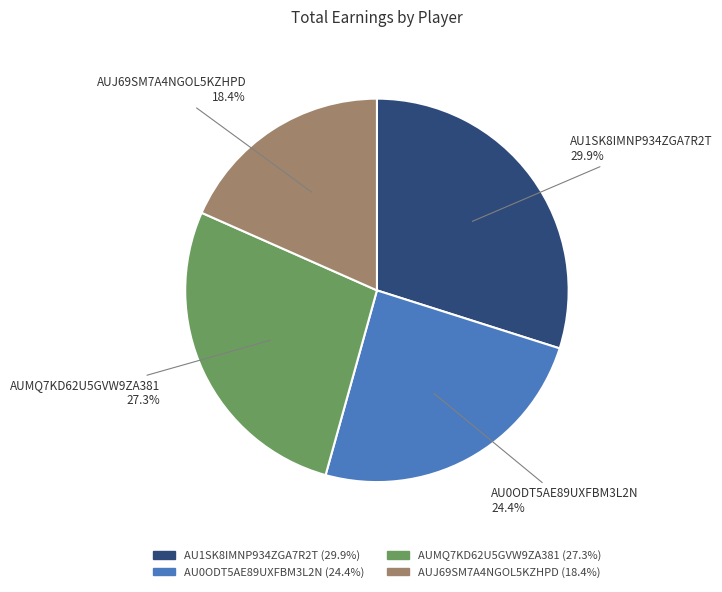

Do AU1SK8IMNP934ZGA7R2T and AU0ODT5AE89UXFBM3L2N together represent more than half of the pie?

Yes